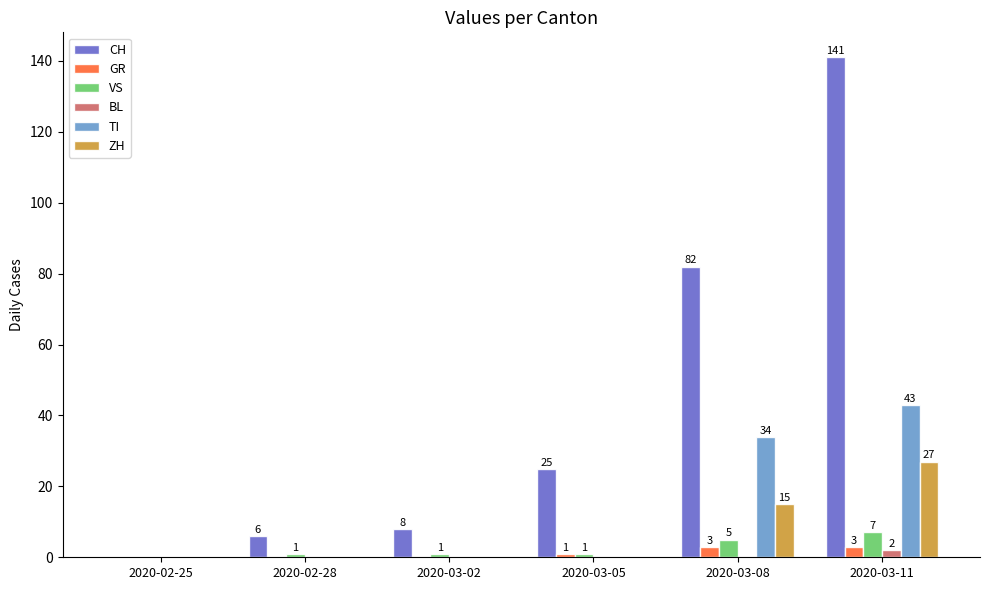

How many groups of bars are there?

6